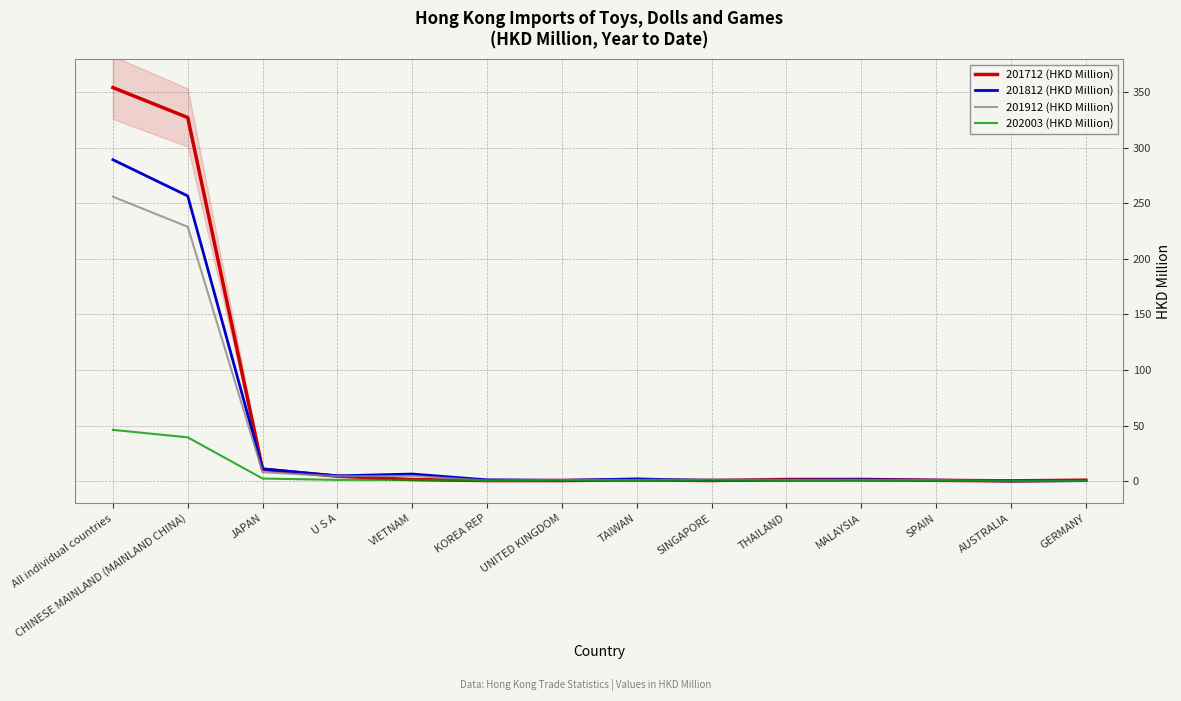

Is the value of 202003 (HKD Million) at MALAYSIA greater than the value of 201812 (HKD Million) at U S A?

No